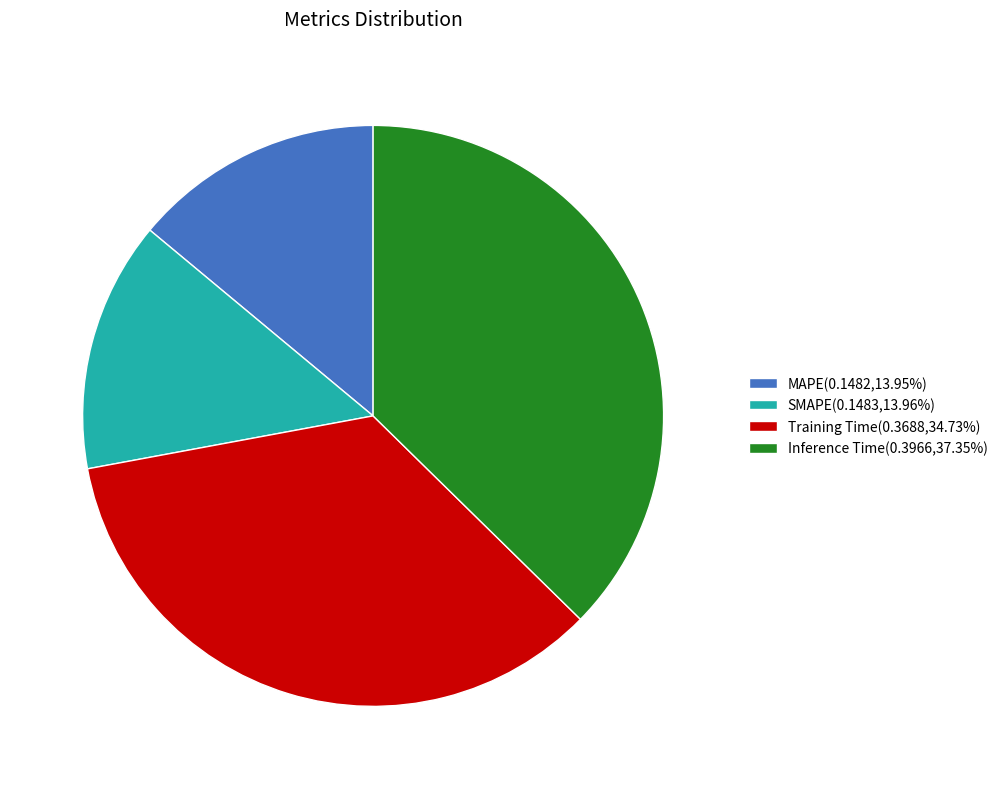

Does MAPE(0.1482,13.95%) account for over 50% of the chart?

No